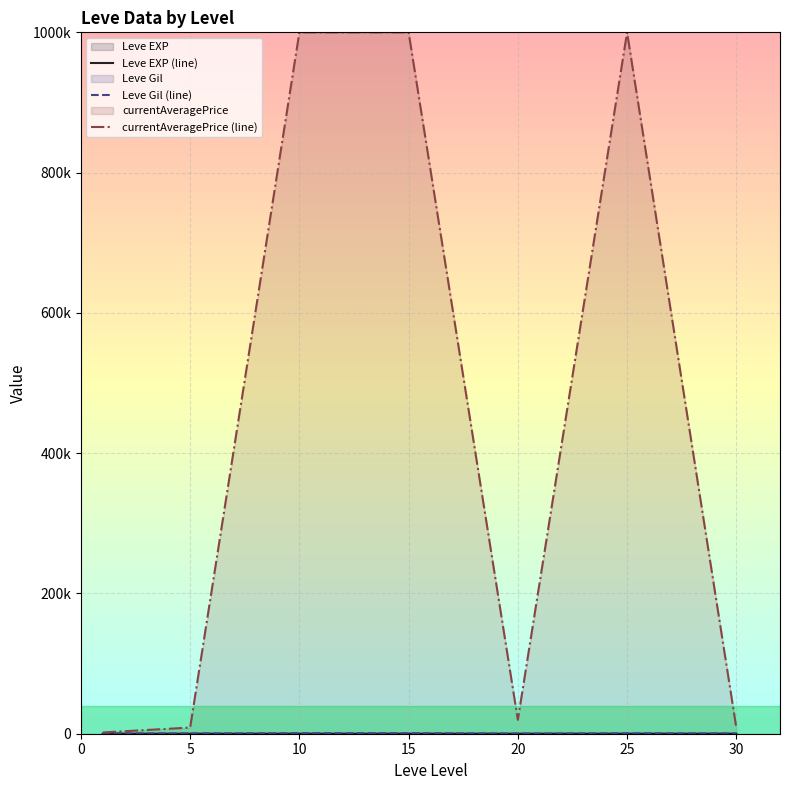

What is the difference between the highest and lowest values at 20?

19793.2